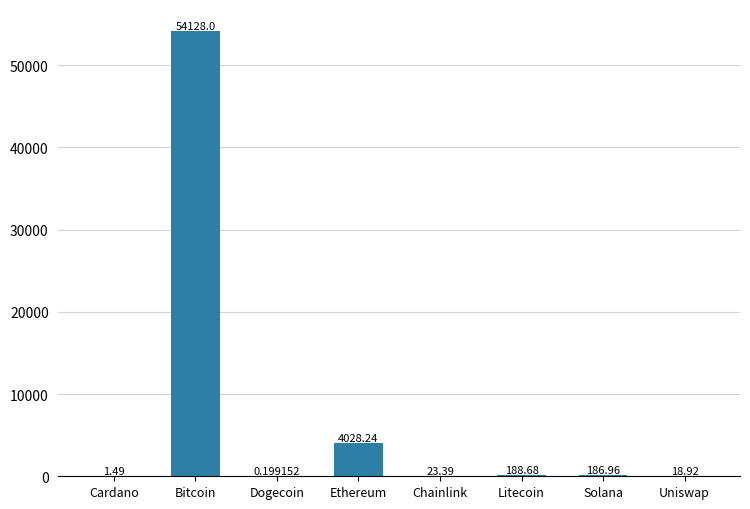

At which label is the value closest to 27064?

Ethereum